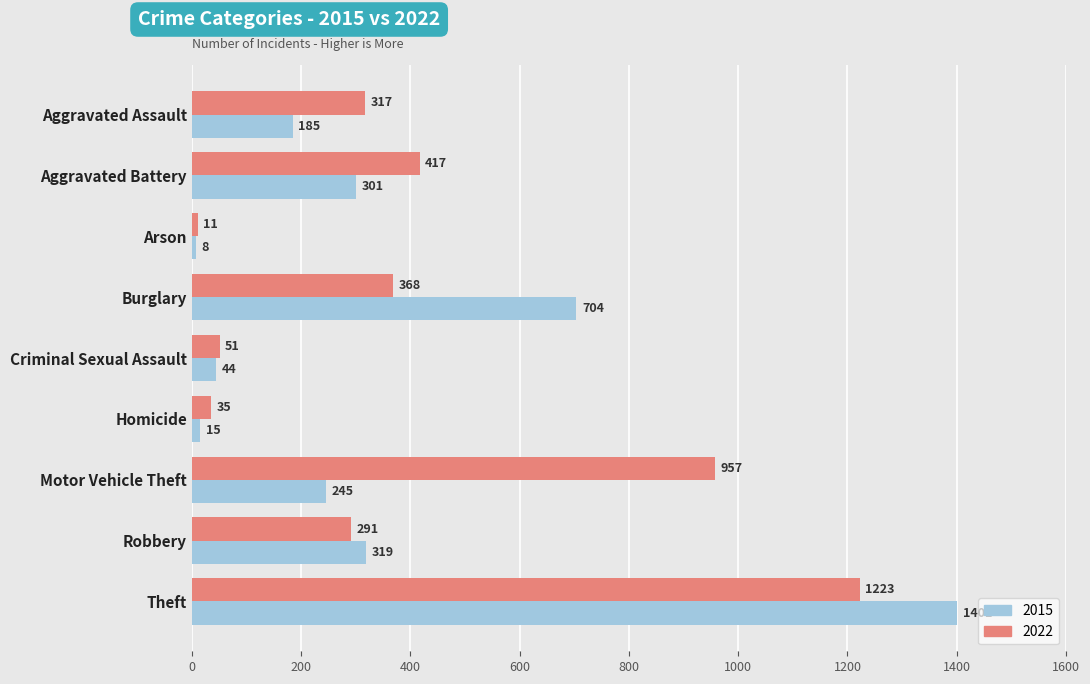

Between Motor Vehicle Theft and Robbery, which series saw the biggest shift?

2022